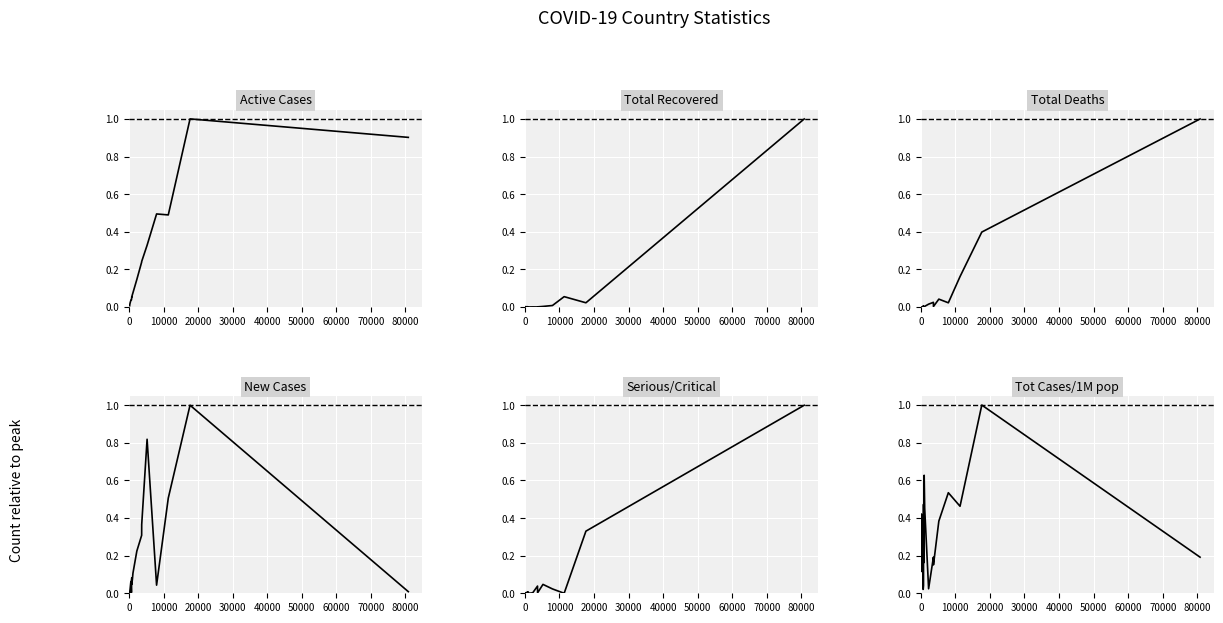

What are all the series names shown in the legend?

Active Cases, Total Recovered, Total Deaths, New Cases, Serious/Critical, Tot Cases/1M pop